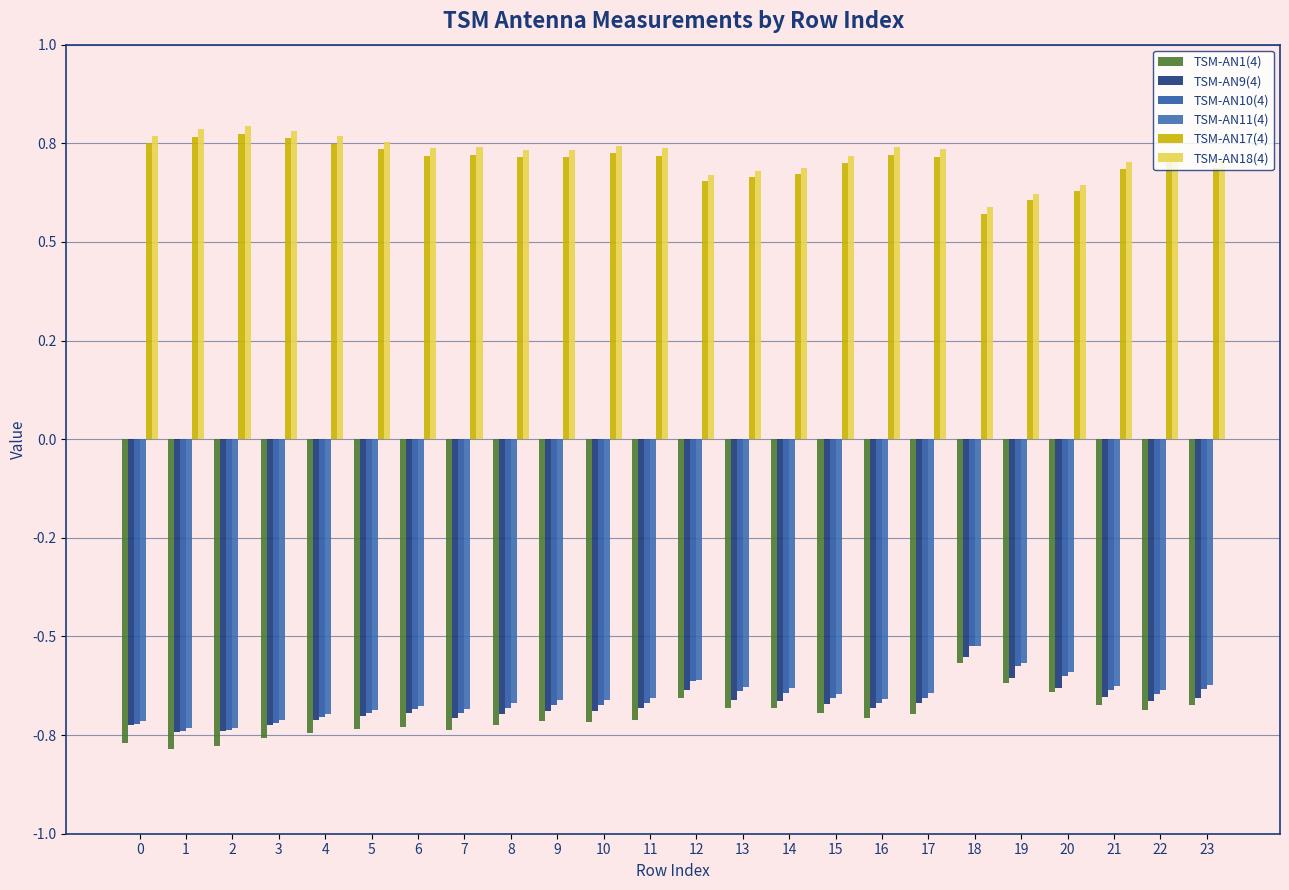

Is the value of TSM-AN11(4) at 13 greater than the value of TSM-AN10(4) at 15?

Yes